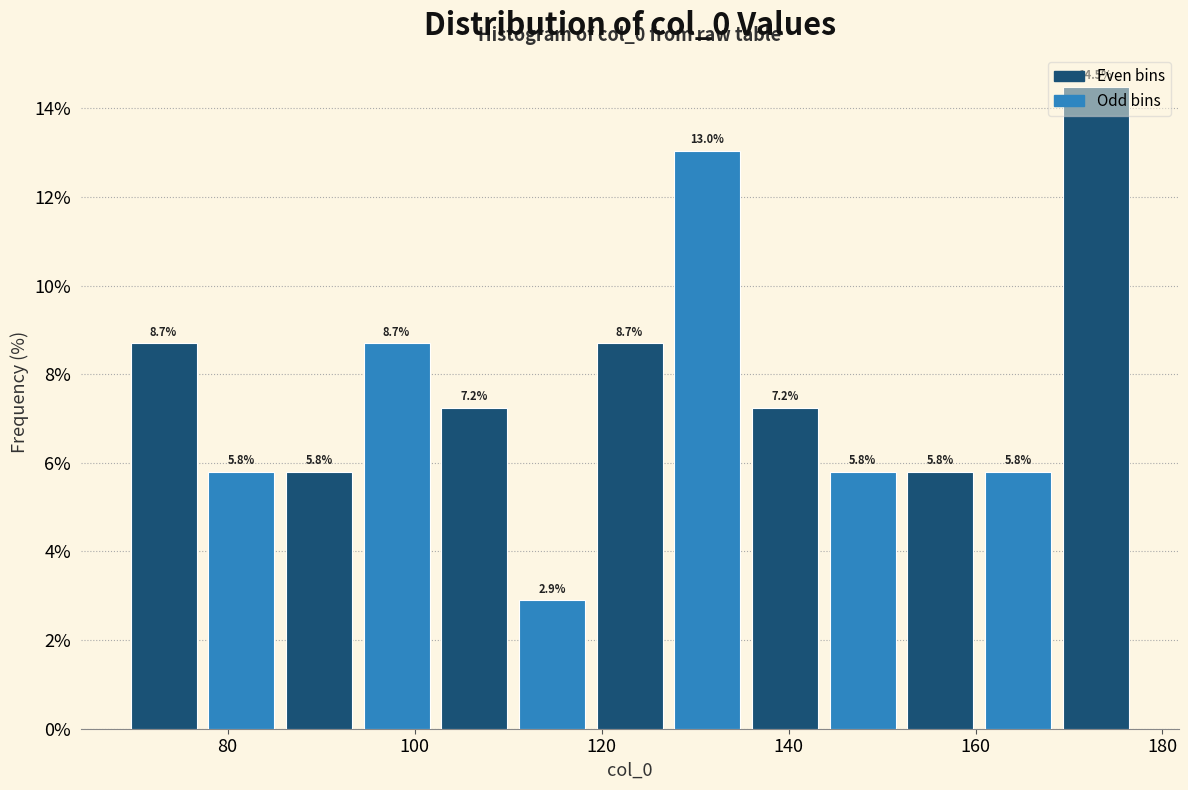

Which range on the x-axis has the tallest bar?

168 to 178